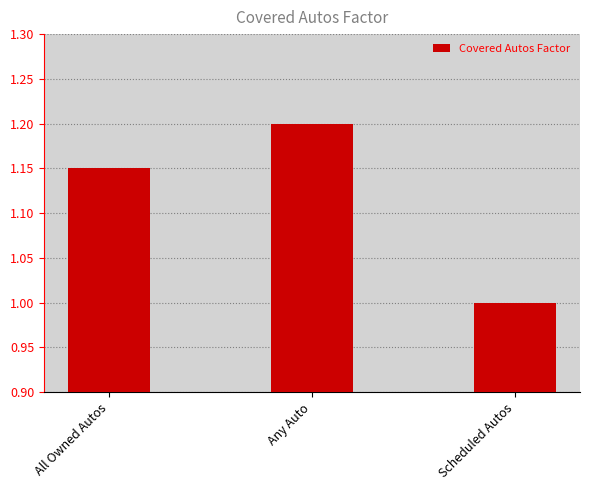

Does the chart contain stacked bars?

No